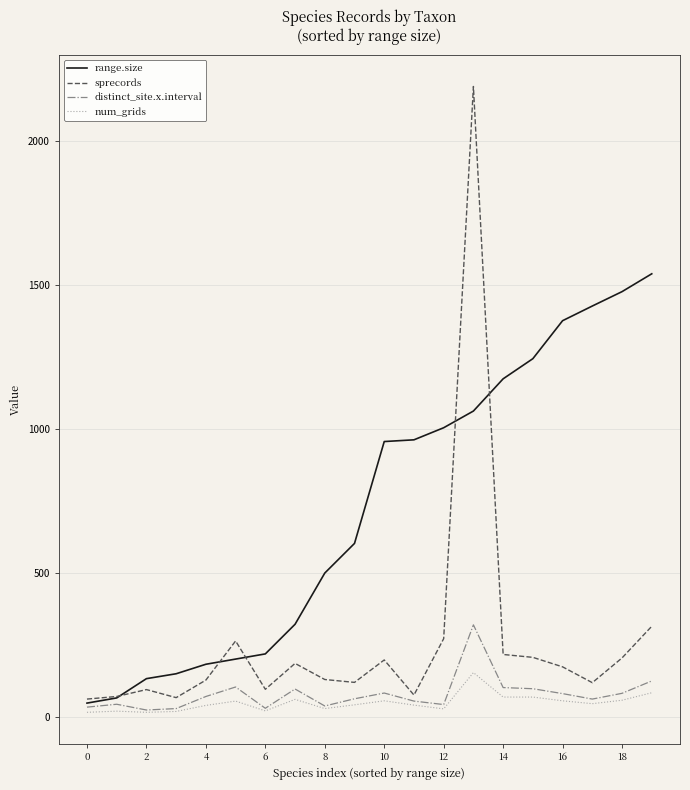

Which series has the largest range (max minus min)?

sprecords